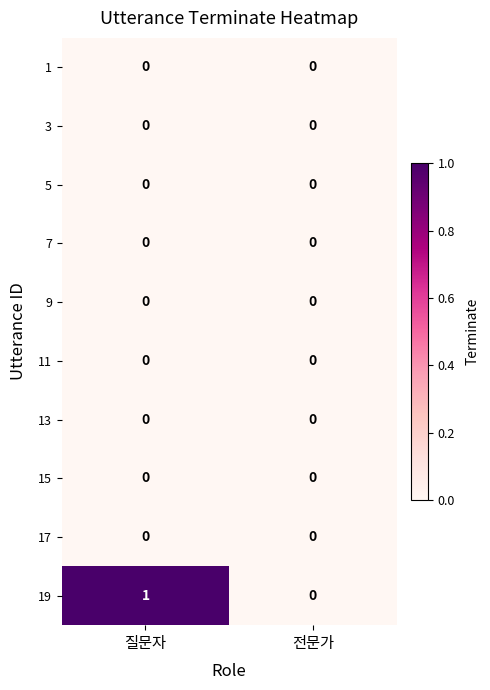

Which series has the largest range (max minus min)?

19